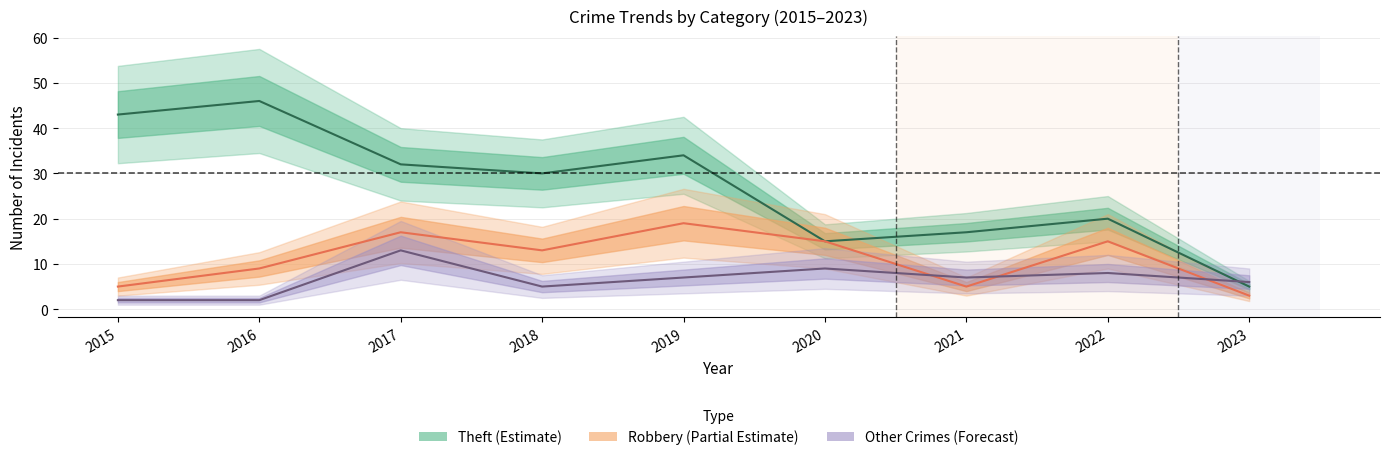

What is the difference between the second highest and second lowest values in the Theft series?

28